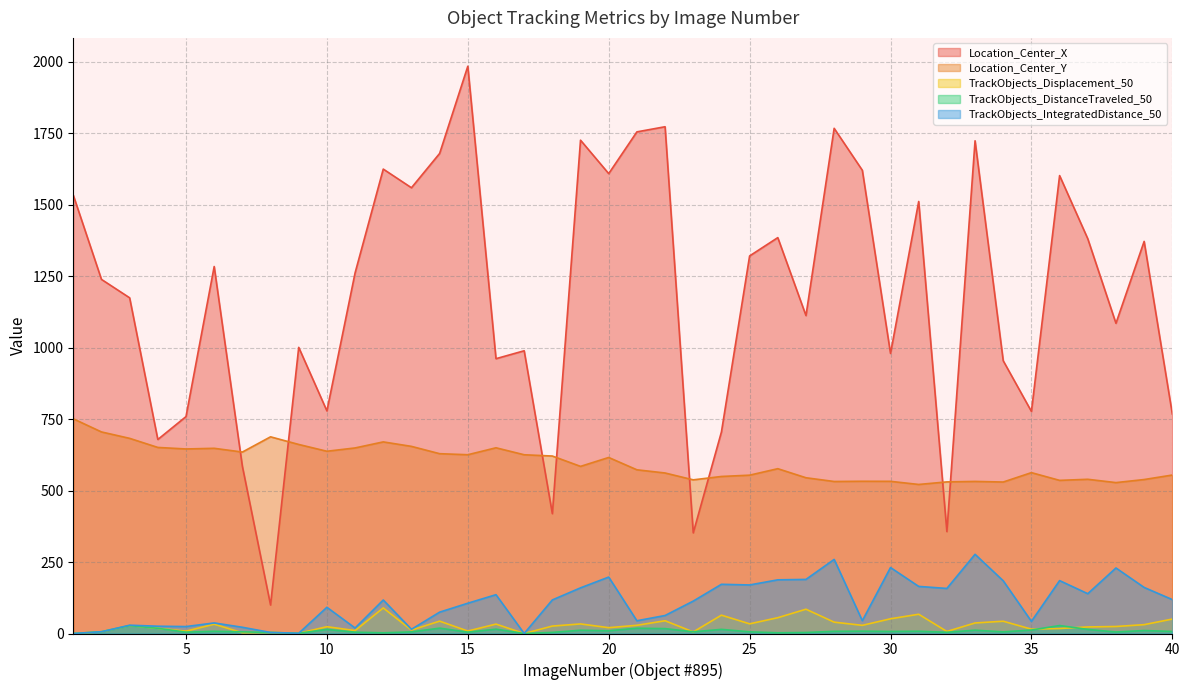

What is the highest value of the TrackObjects_IntegratedDistance_50 series?

277.1